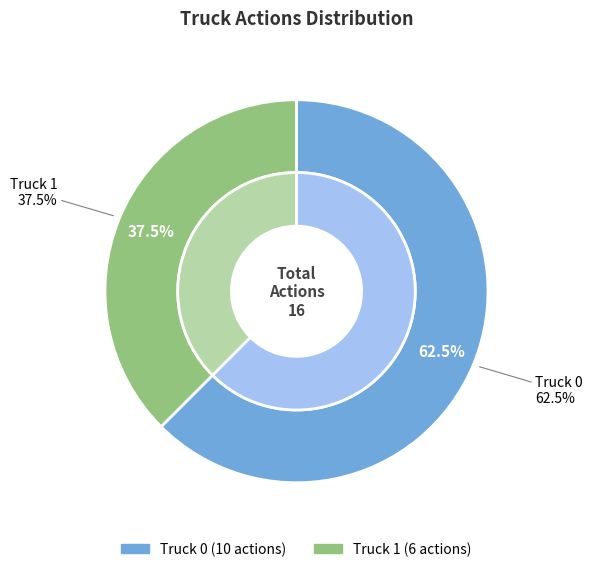

Approximately how many times larger is the value at Truck 1 compared to Truck 0?

0.6